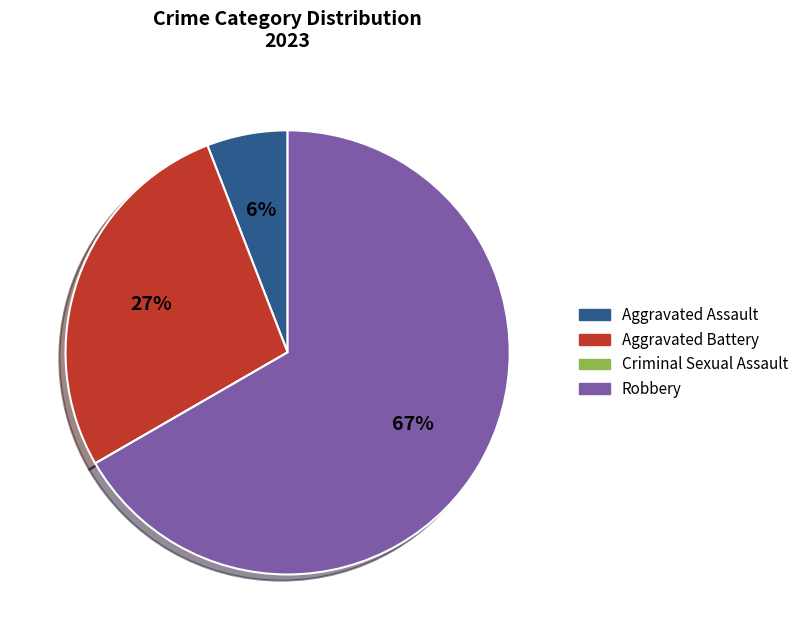

Which category has the biggest portion of the pie?

Robbery